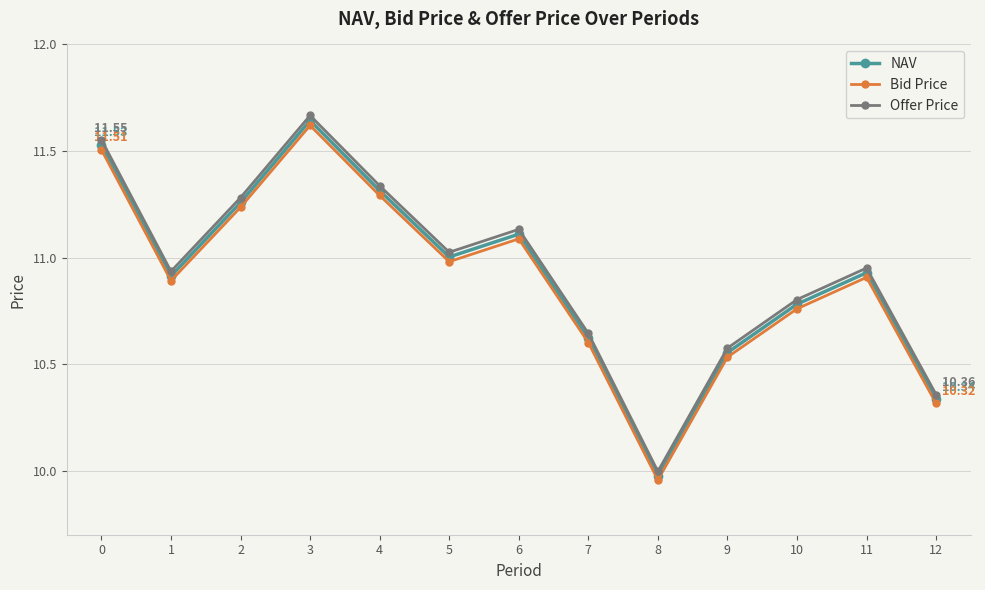

What are all the series names shown in the legend?

NAV, Bid Price, Offer Price